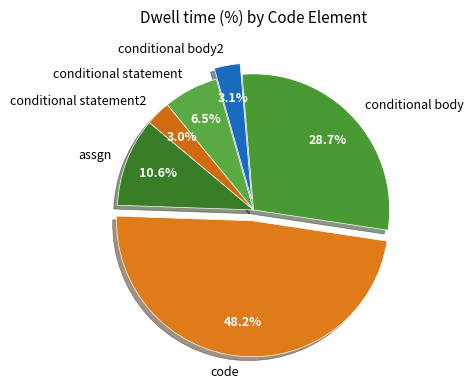

To the nearest percent, what is the difference between the largest and smallest slice percentages?

45%